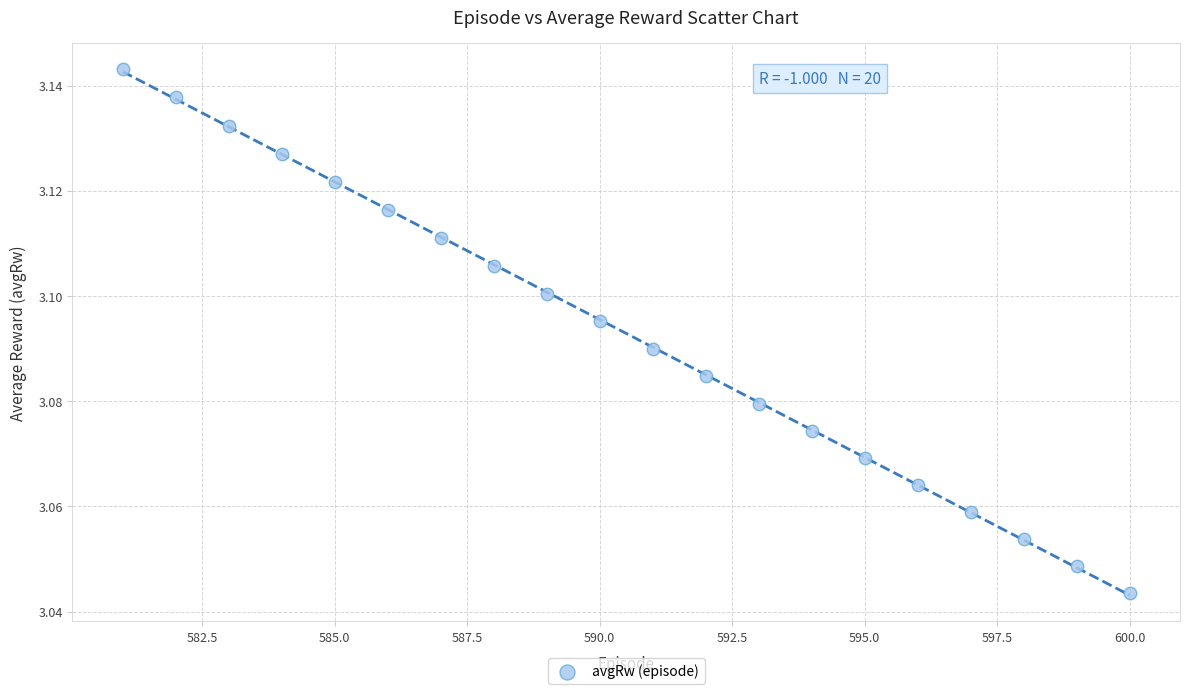

What is the range of X values (max minus min)?

19.0